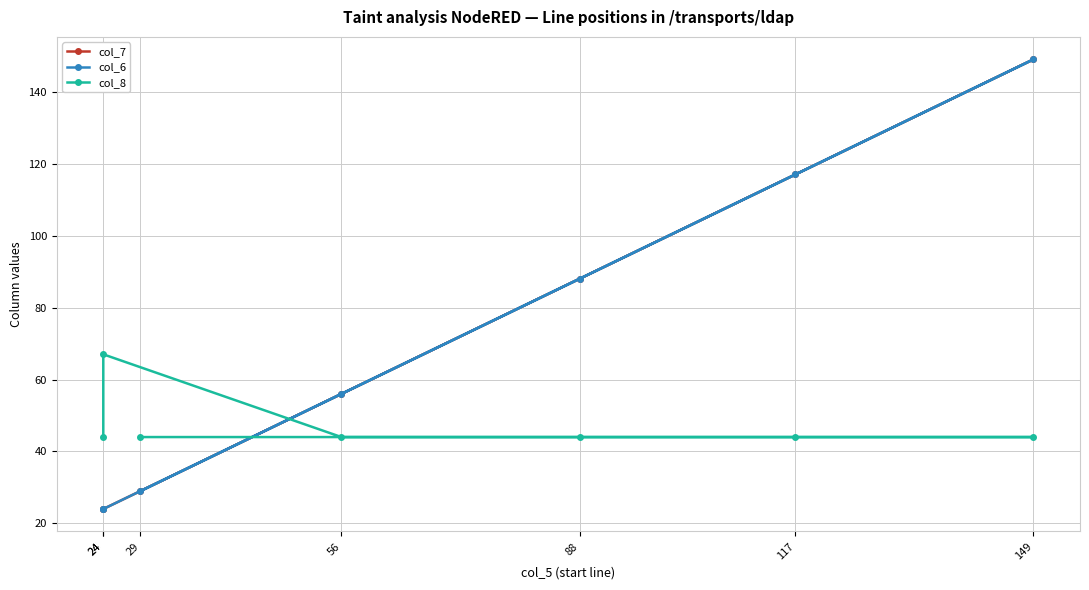

At which label is col_6 closest to 86?

88